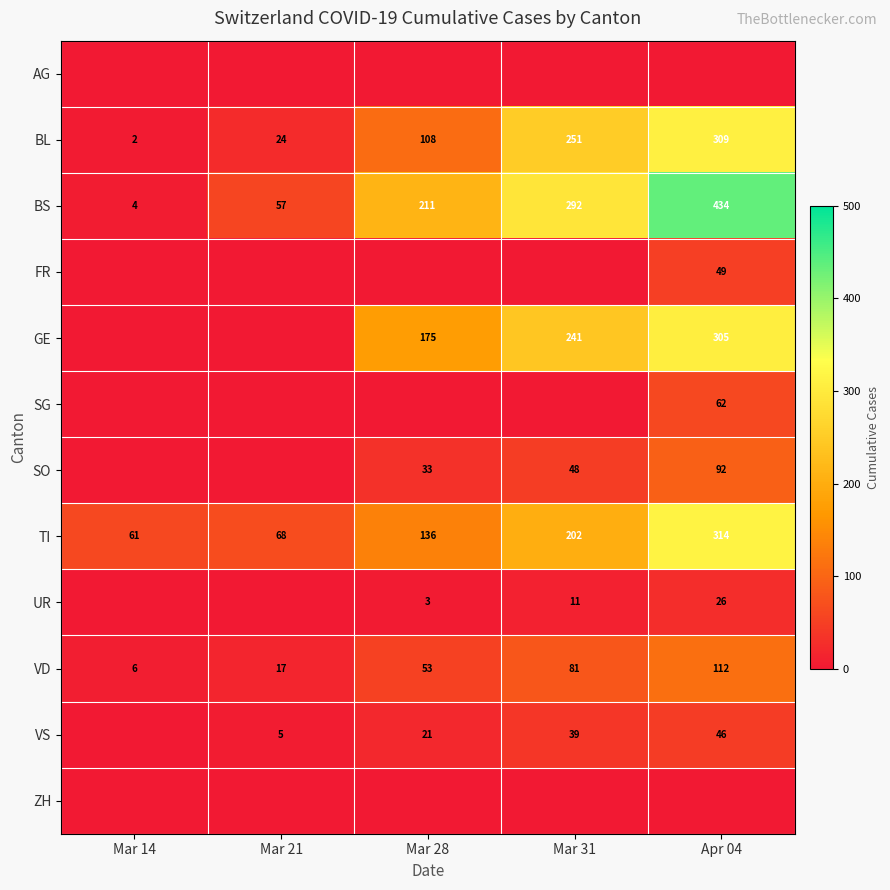

True or false: VS has a value of 68 at Apr 04.

False